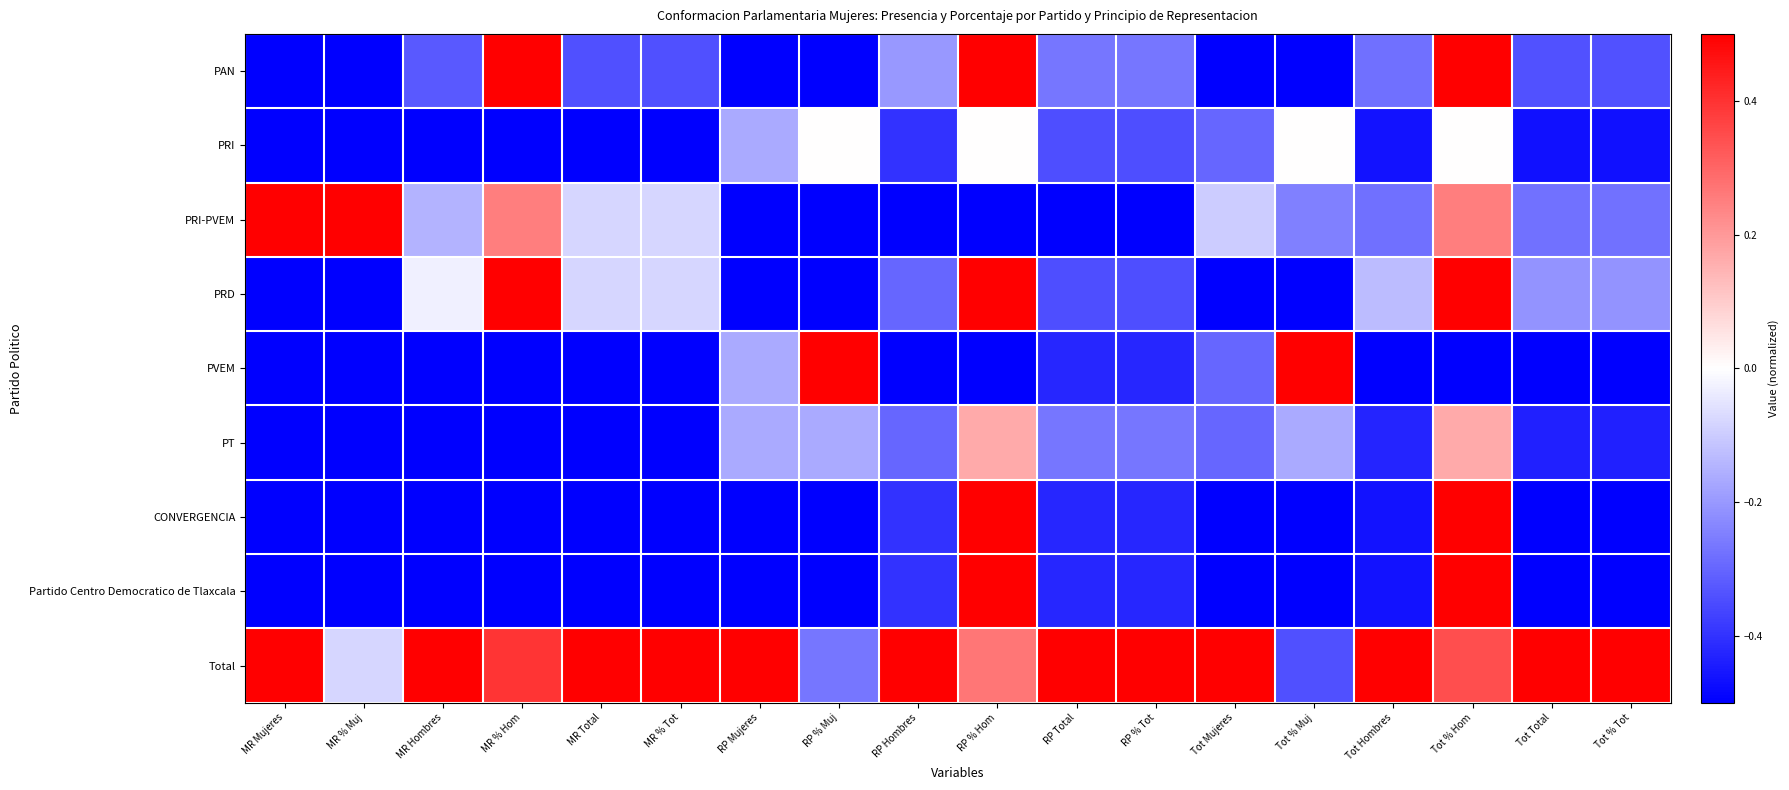

Between Tot Mujeres and MR Mujeres, which is larger?

Tot Mujeres